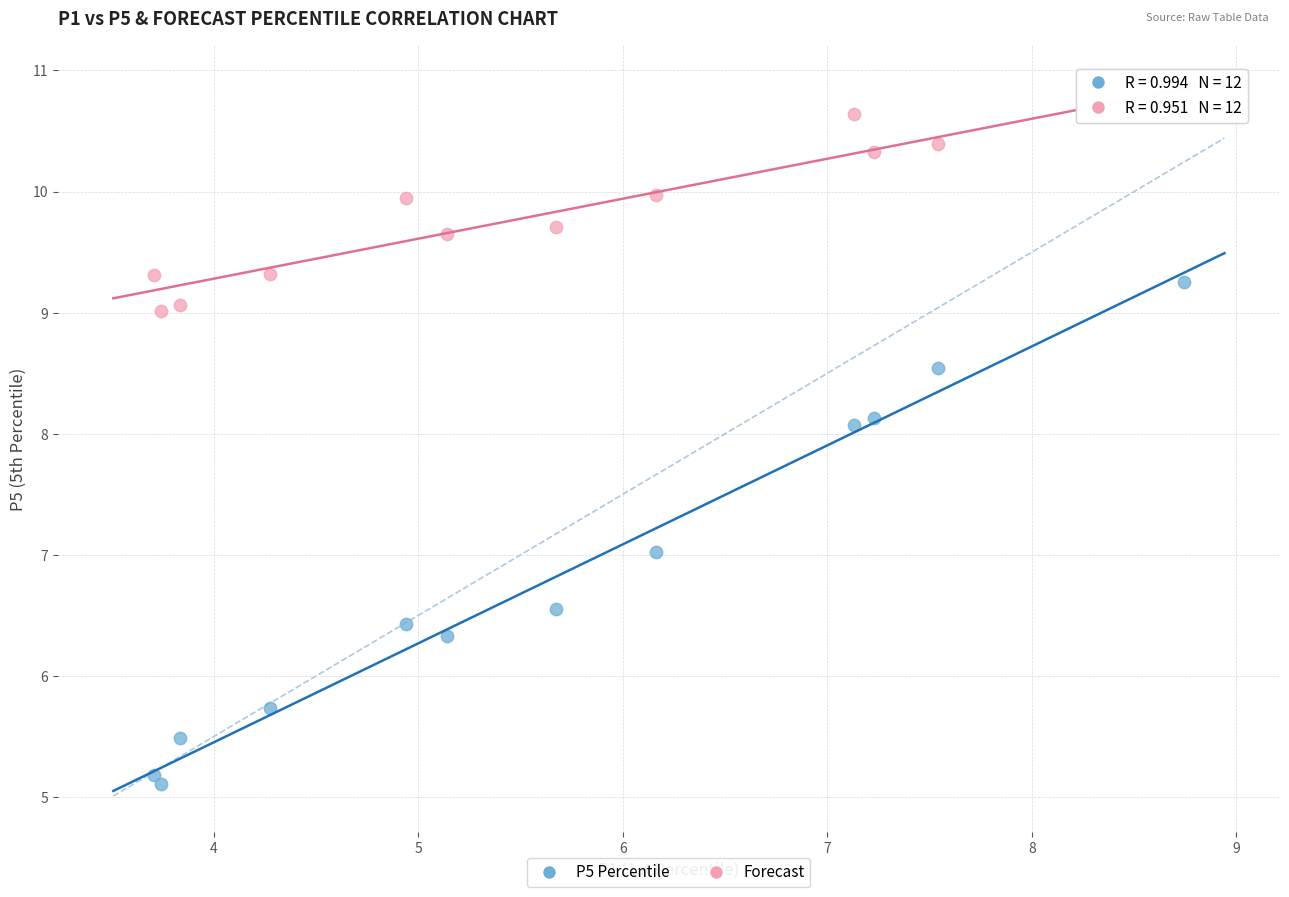

Which series has the largest Y range (max minus min)?

P5 Percentile